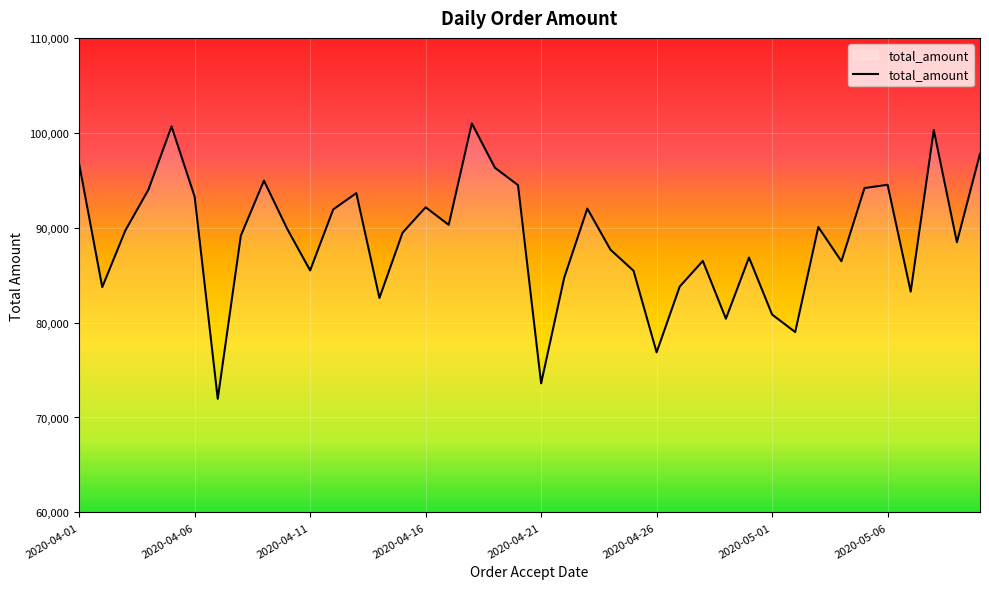

How many lines are shown in the chart?

1